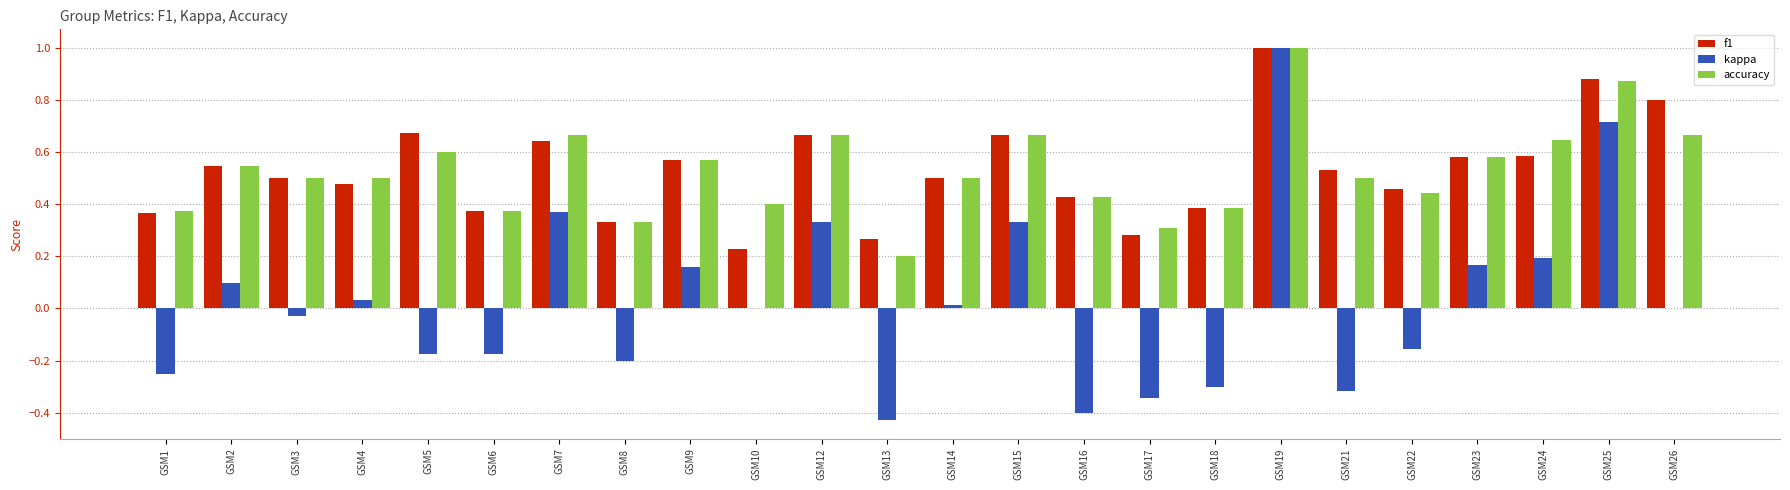

True or false: accuracy has a value of 0.5 at GSM1.

False